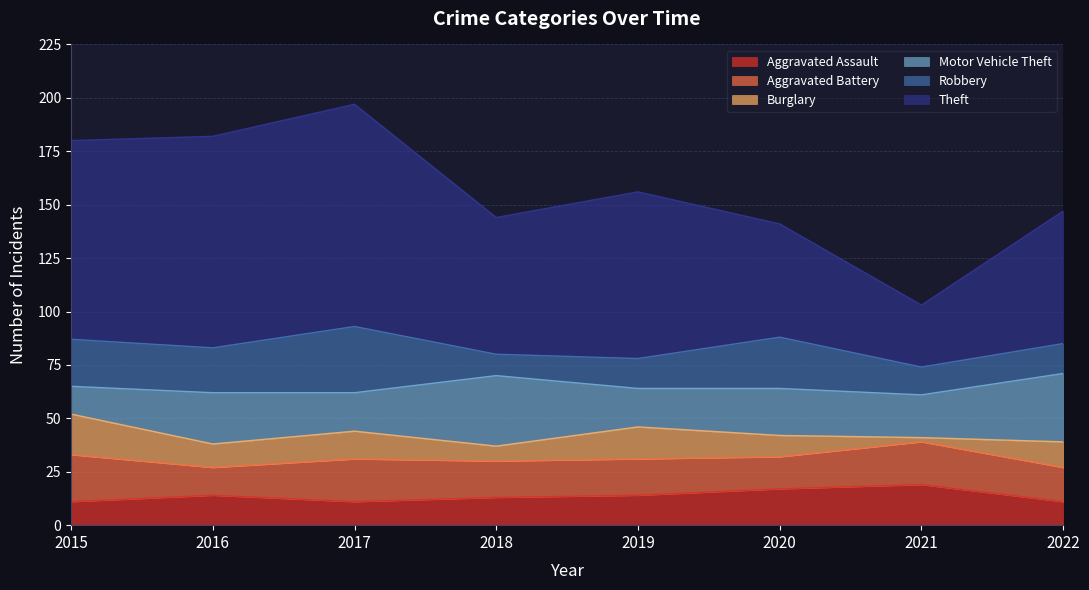

Which series changed the most between 2018 and 2020?

Robbery